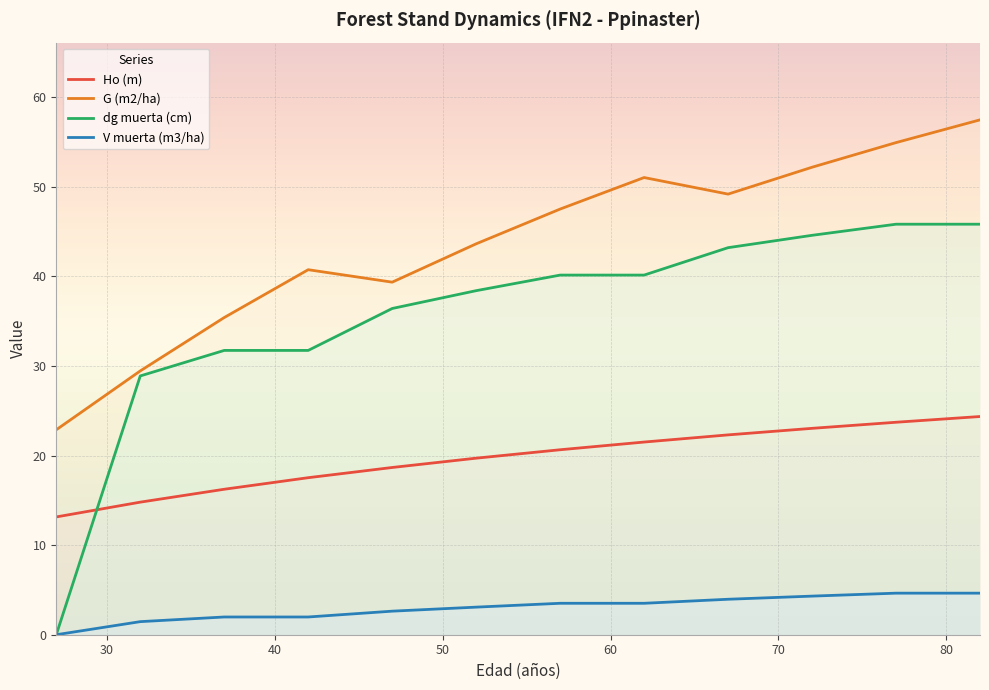

True or false: G (m2/ha) and Ho (m) cross at least once.

False